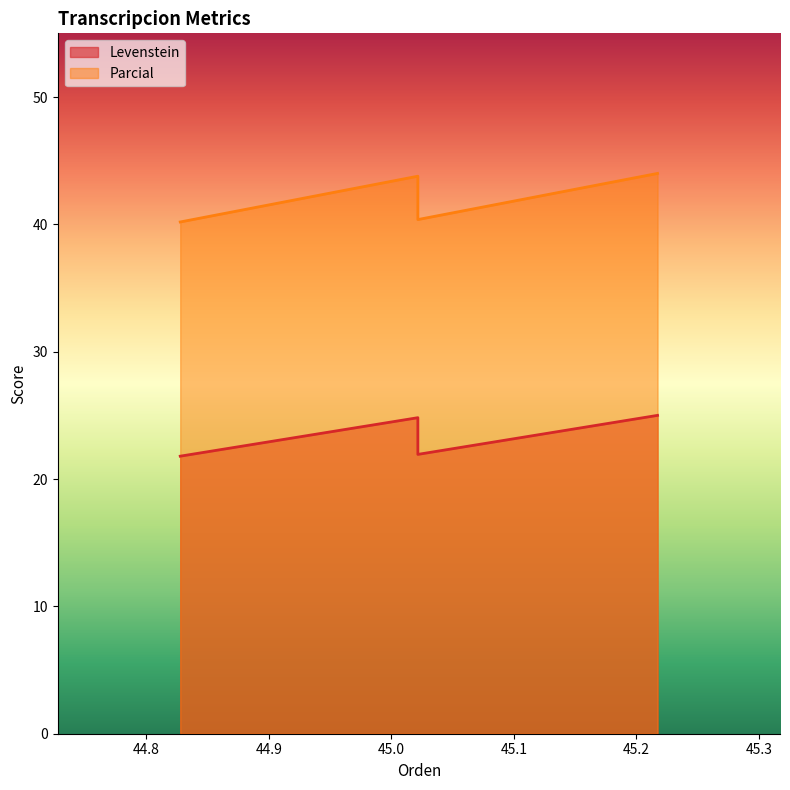

True or false: Parcial and Levenstein intersect in this chart.

False